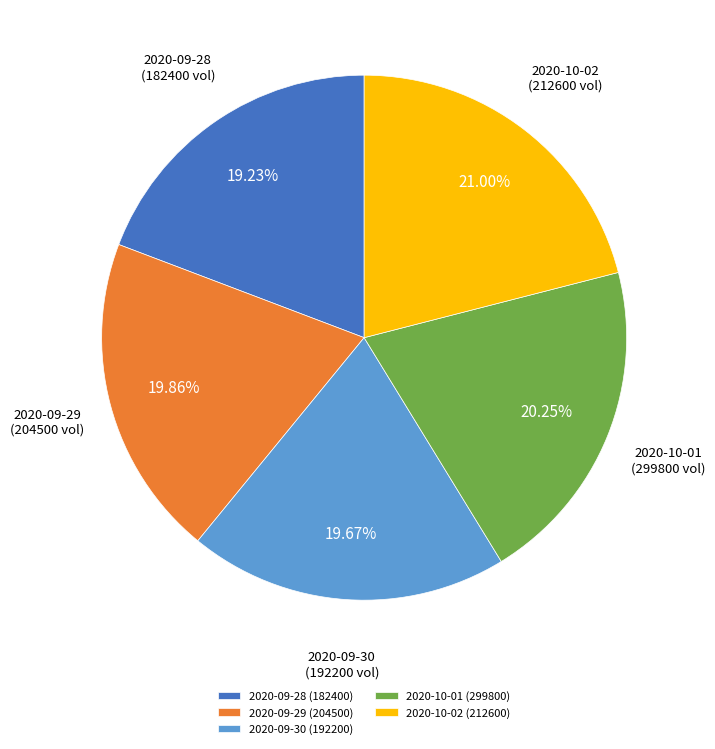

To the nearest percent, what portion does 2020-09-29 (204500) represent?

20%